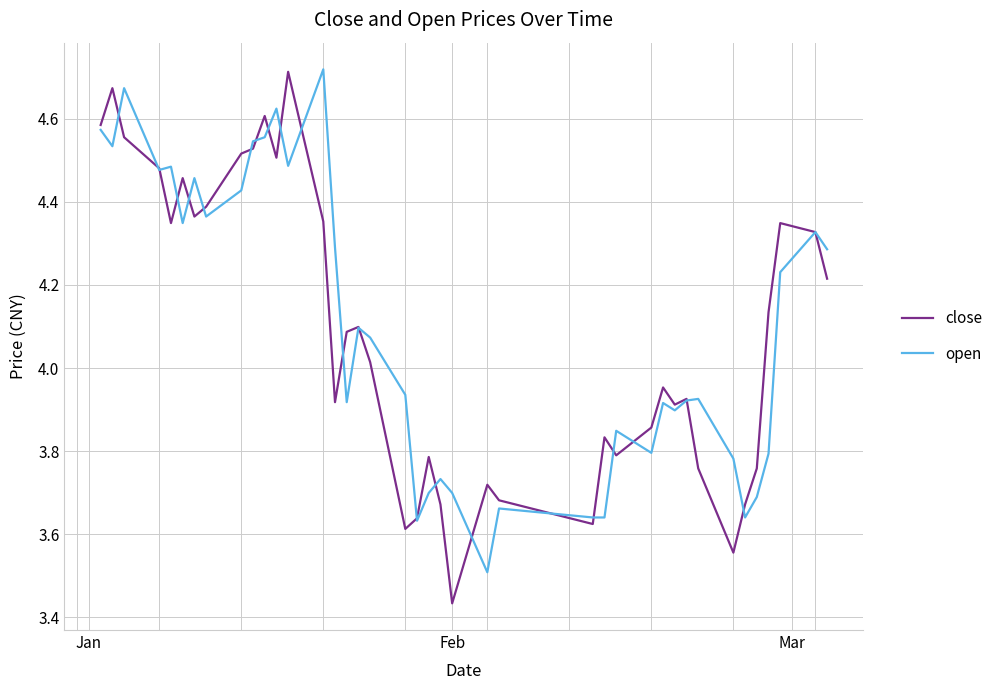

At how many categories does at least one series exceed 4?

22